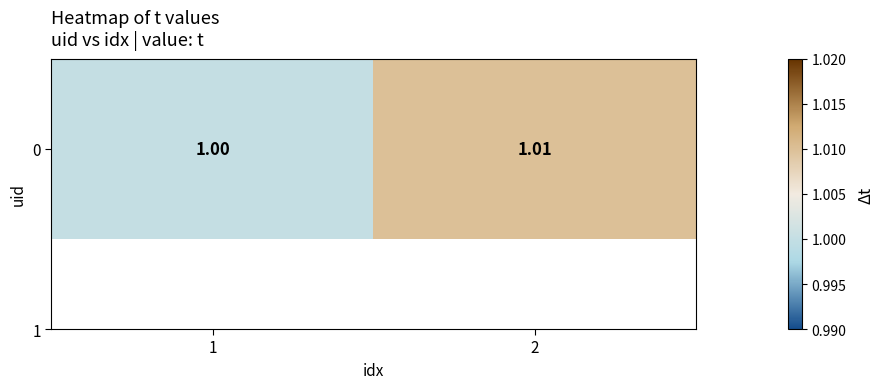

Rank the categories by value from highest to lowest.

2, 1